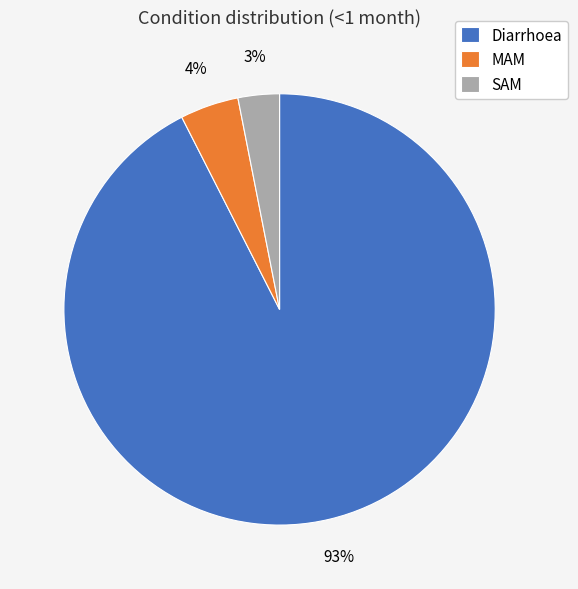

To the nearest percent, what is the combined percentage of SAM and MAM?

7%